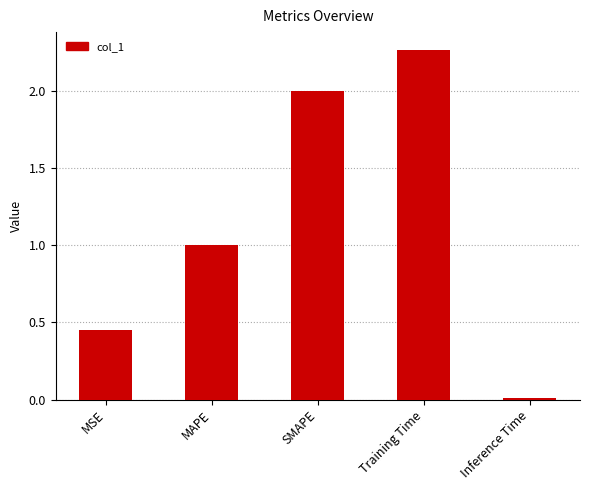

What is the sum of all values?

5.7